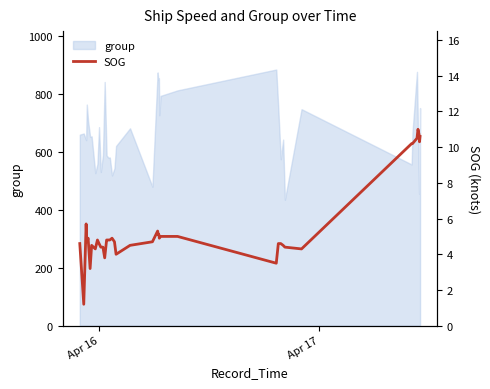

What is the sum of all values?

222.1